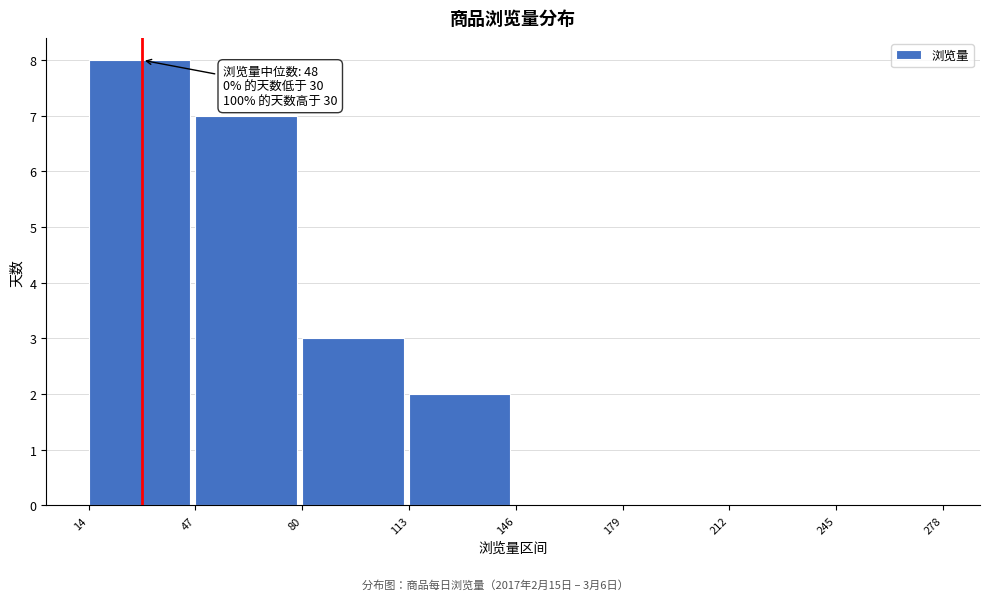

Which range on the x-axis has the tallest bar?

14 to 47